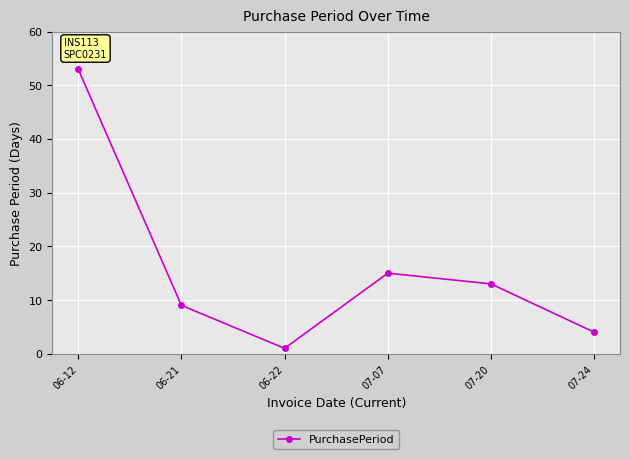

What is the change in value from 07-07 to 07-20?

-2